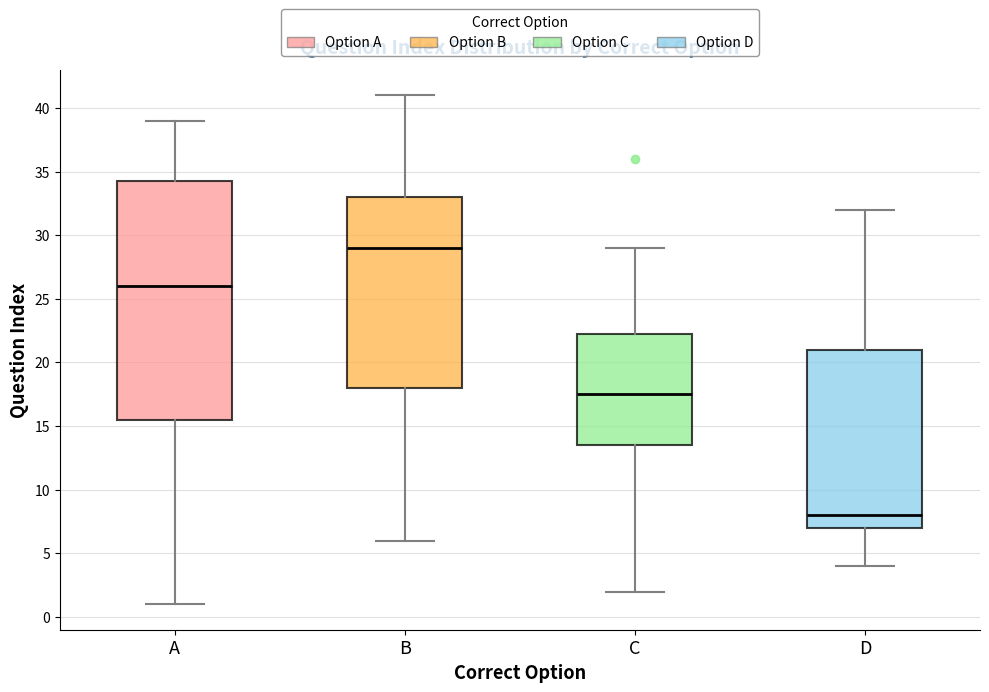

Where does the upper whisker of the box for A end on the y-axis? The values are not printed on the chart, so give them approximately, as read against the axis.

39.0